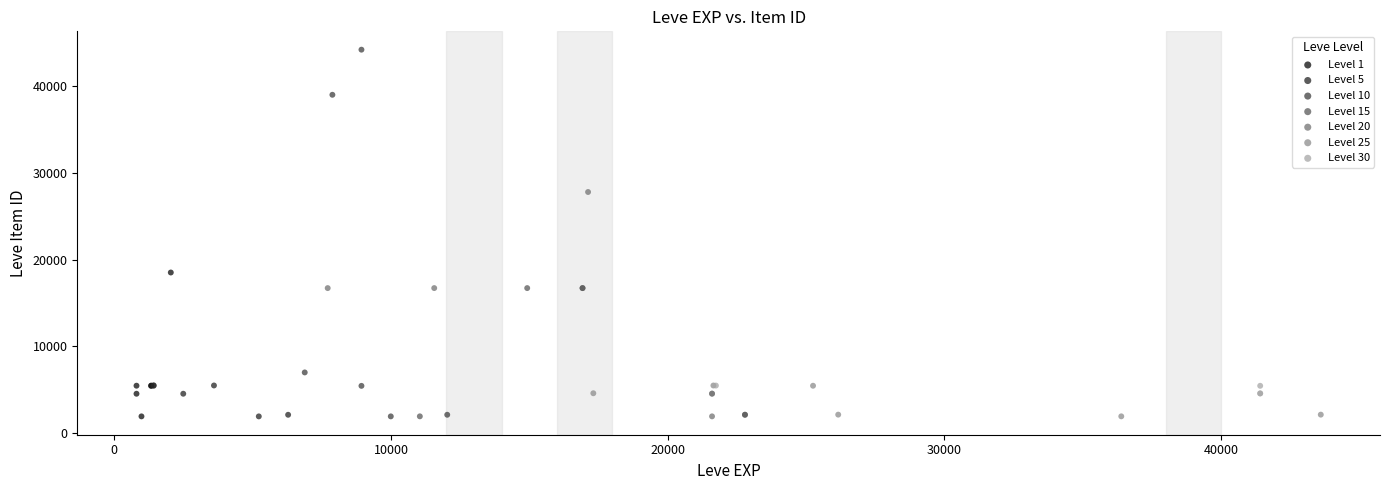

Which series has the largest Y range (max minus min)?

Level 10